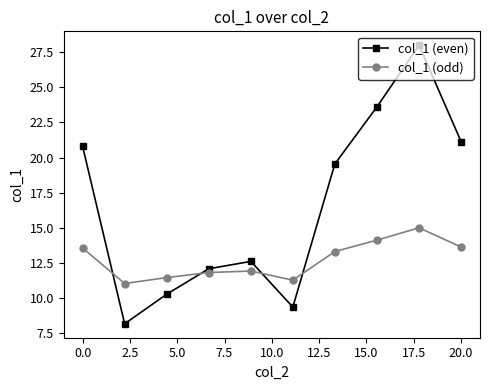

What is the lowest value of the col_1 (even) series?

8.2